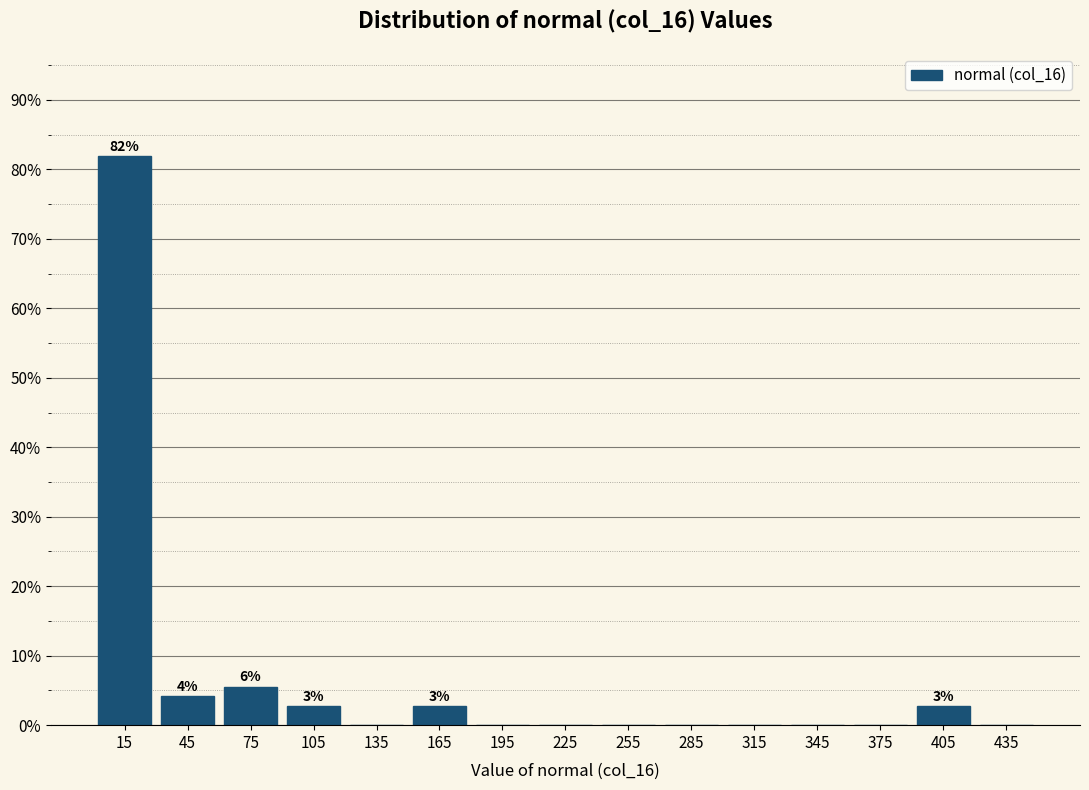

Over which range of the x-axis is the bar tallest?

0 to 30